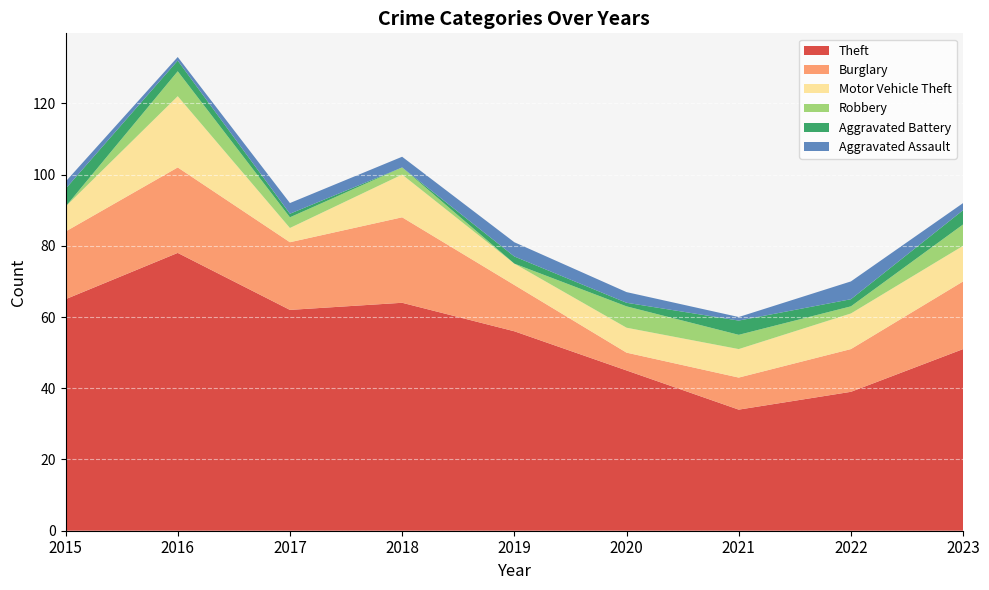

Reading left to right, what are all the values shown in this chart?

Theft: 65	78	62	64	56	45	34	39	51
Burglary: 19	24	19	24	13	5	9	12	19
Motor Vehicle Theft: 7	20	4	12	6	7	8	10	10
Robbery: 0	7	3	2	0	6	4	2	6
Aggravated Battery: 5	3	1	0	2	1	4	2	4
Aggravated Assault: 2	1	3	3	4	3	1	5	2